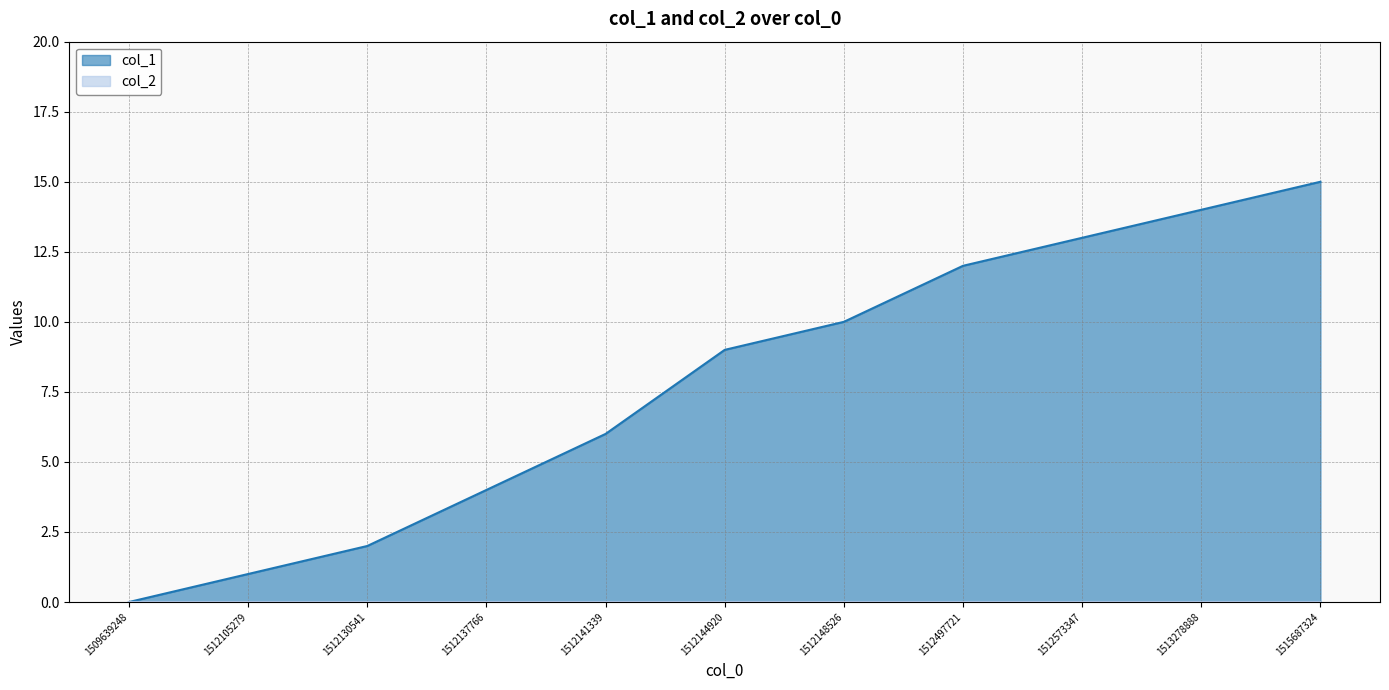

True or false: the data shows 2 at 1512130541.

True